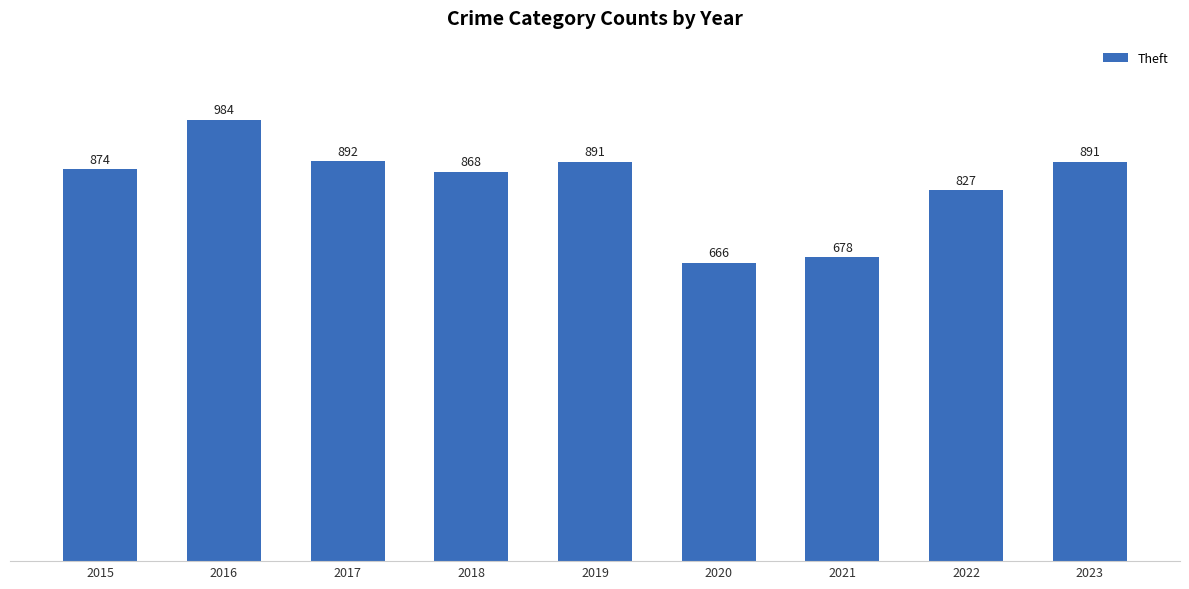

What is the value of the 9th bar from the left?

891